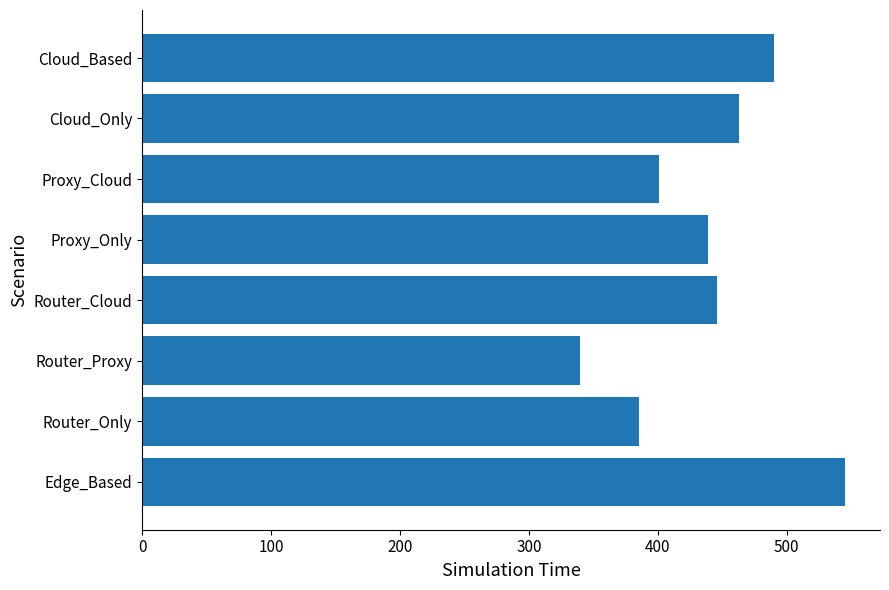

What is the sum of all values?

3509